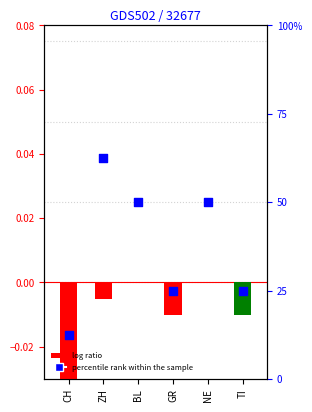

Which has a higher value, ZH or BL?

ZH